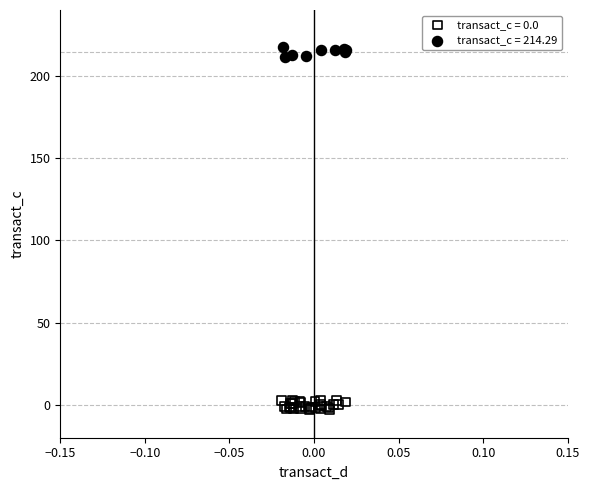

Which series reaches the maximum Y coordinate?

transact_c = 214.29